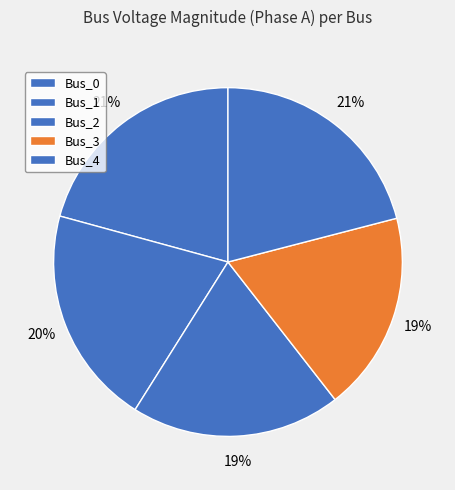

How many segments does this pie chart have?

5